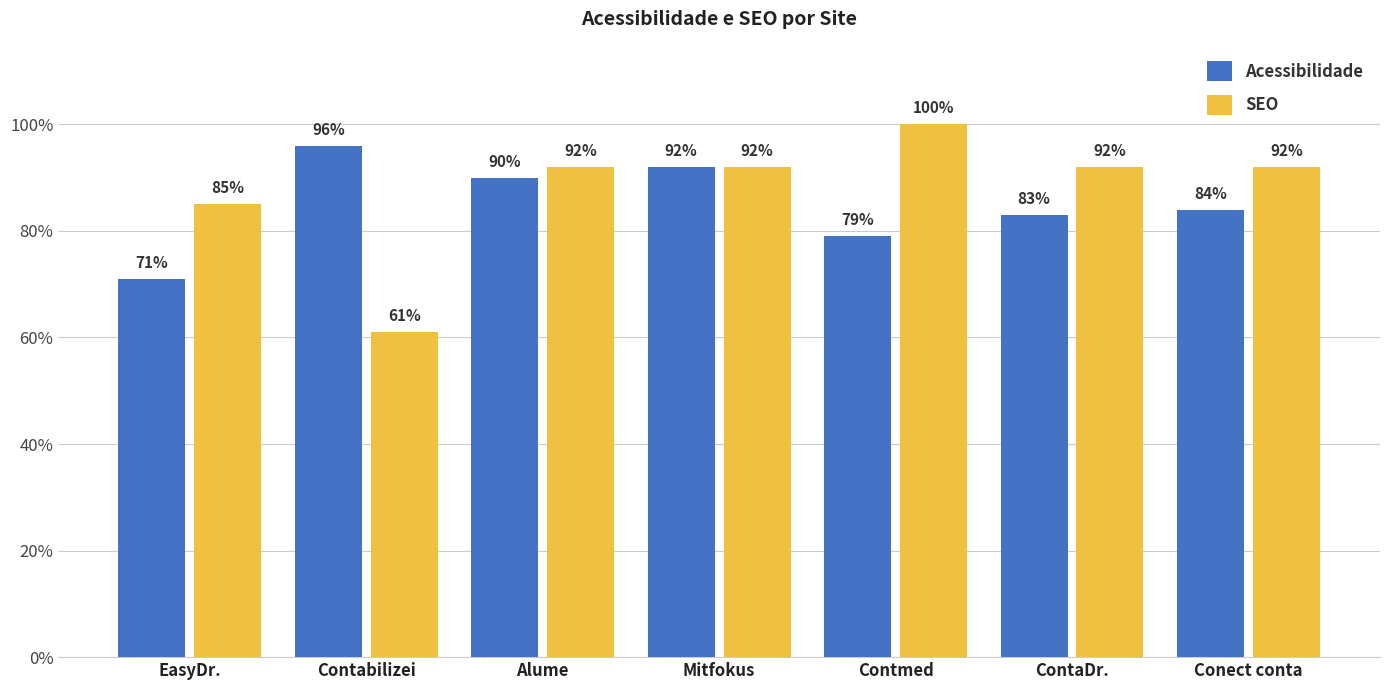

Is it true that SEO equals 172 at Contmed?

False